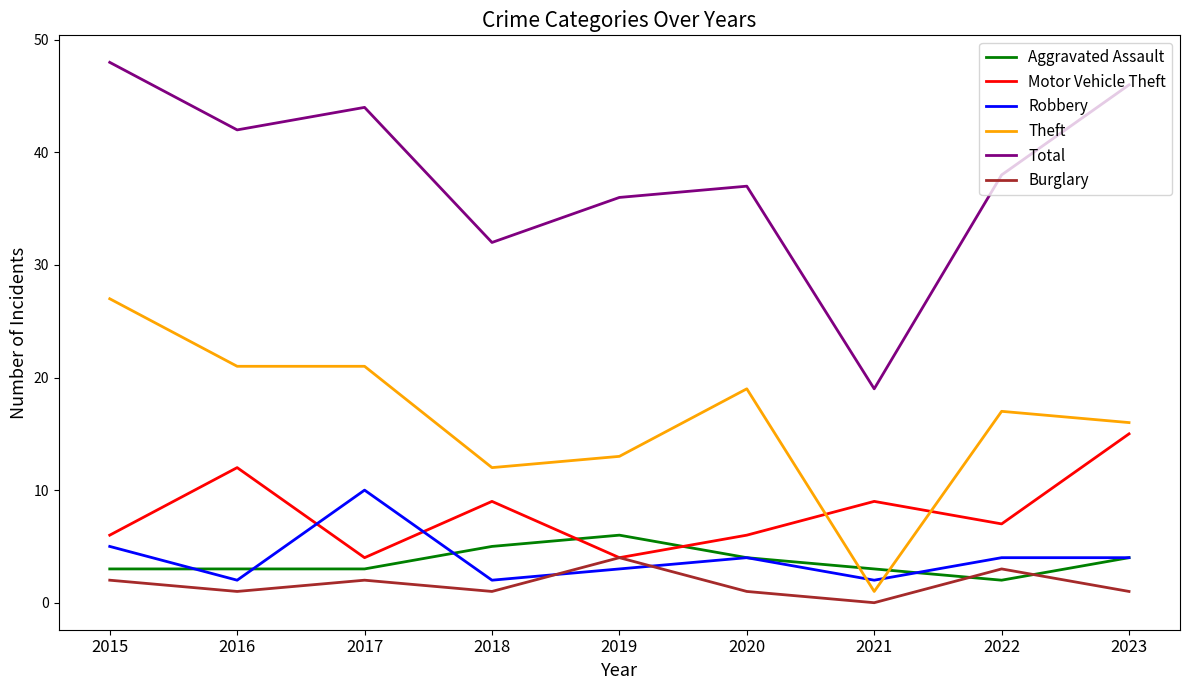

What are all the series names shown in the legend?

Aggravated Assault, Motor Vehicle Theft, Robbery, Theft, Total, Burglary